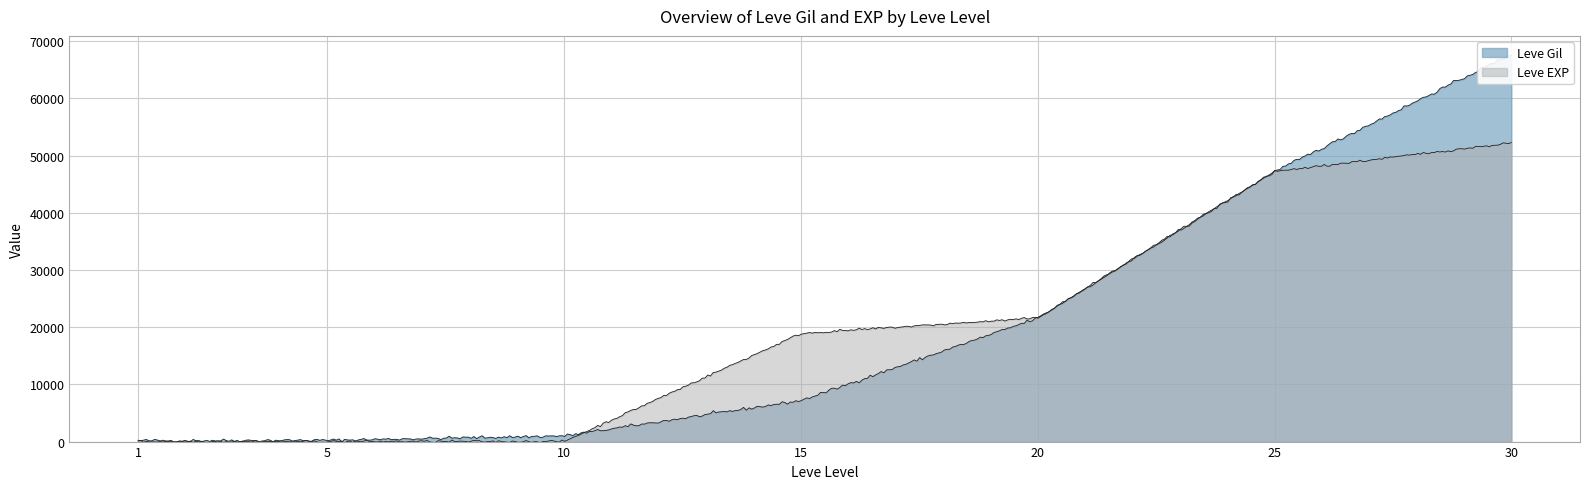

How many lines are shown in the chart?

2